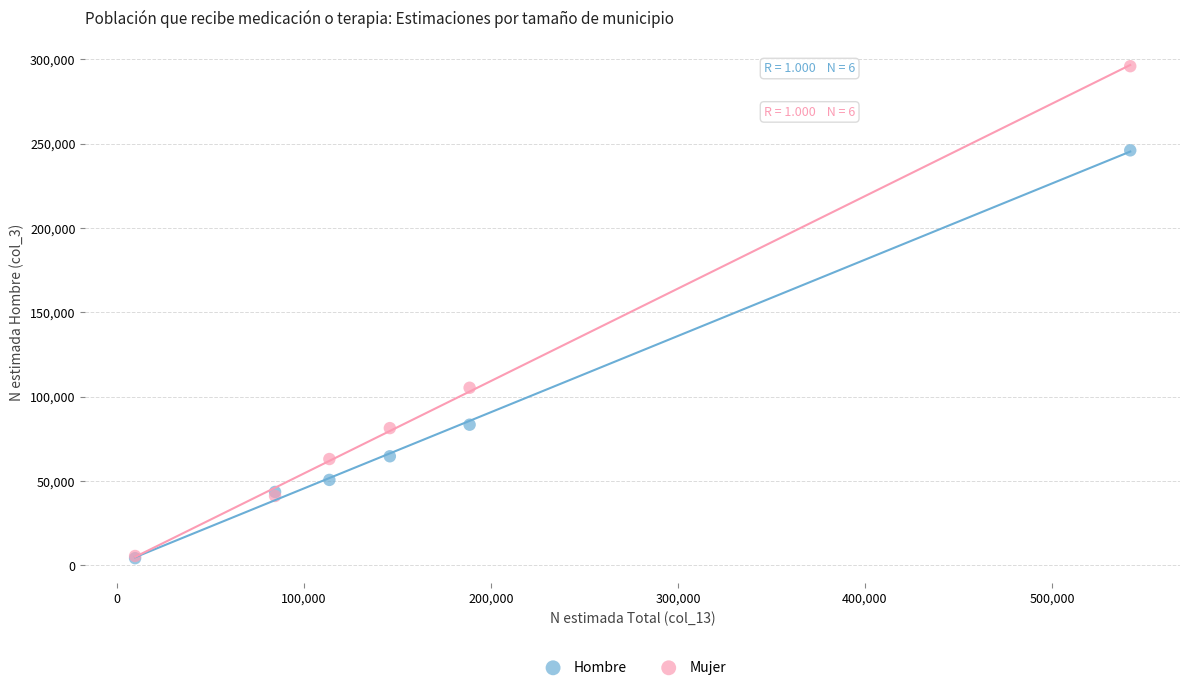

Across all series, what Y value is closest to 150015?

105210